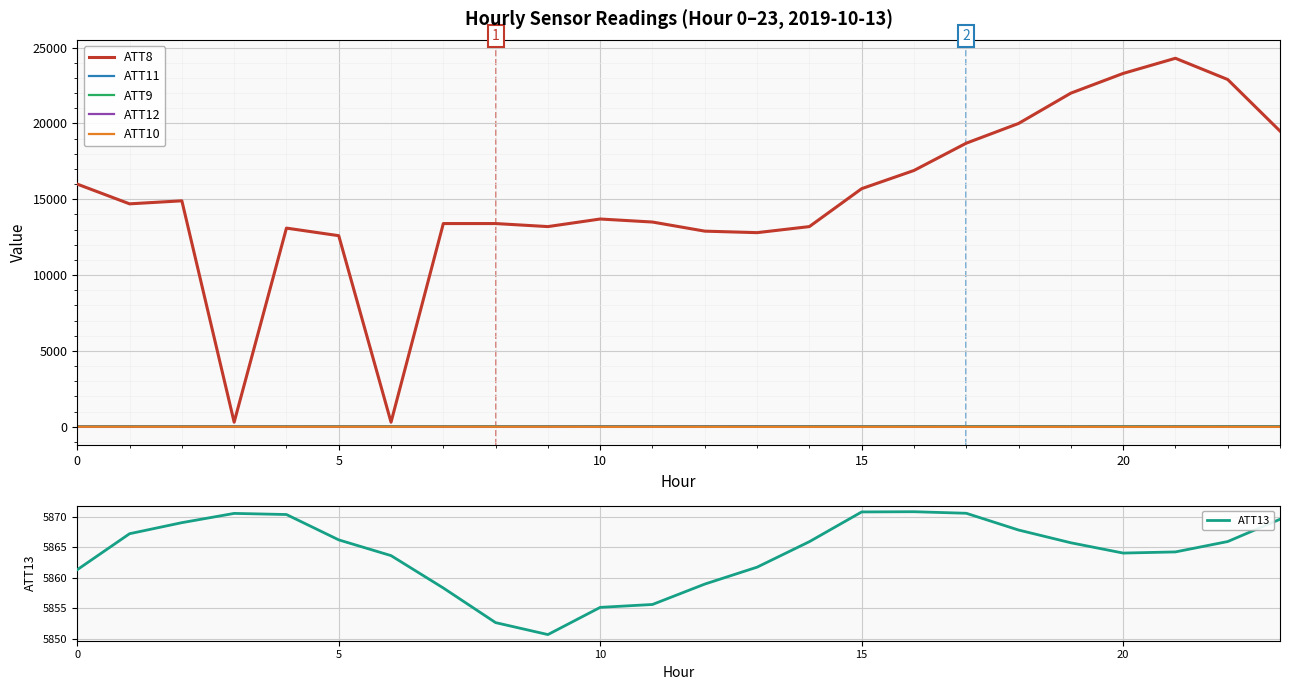

At which label is ATT10 closest to -2?

6